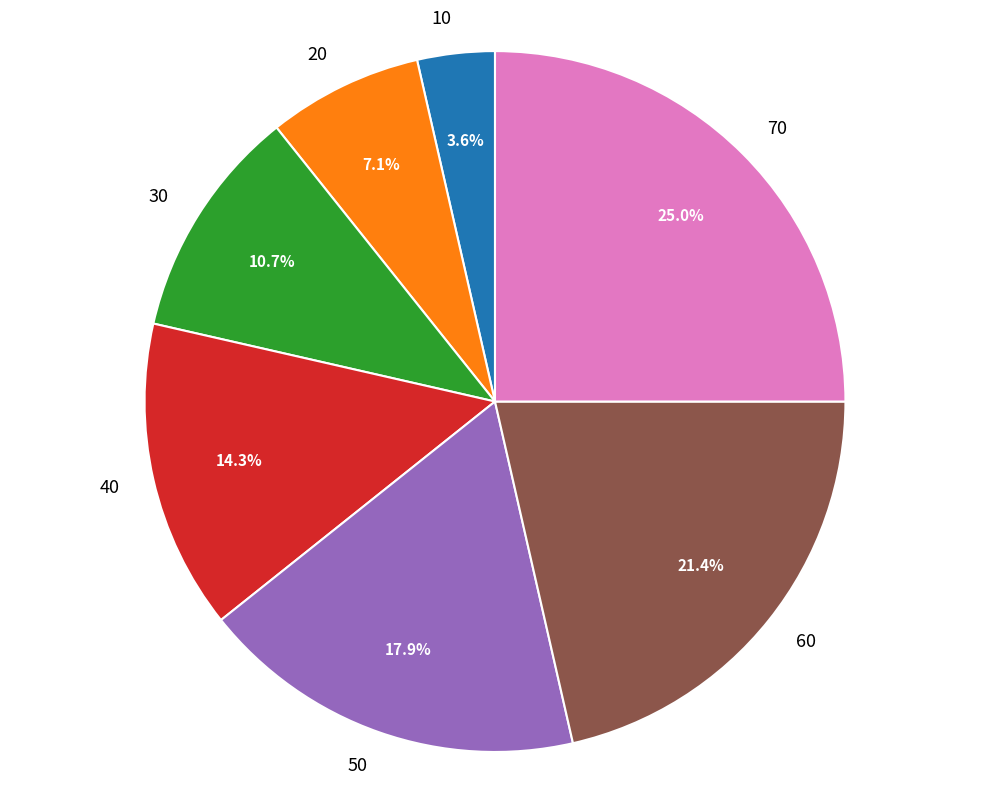

Is it true that 20 is 7% of the pie?

True